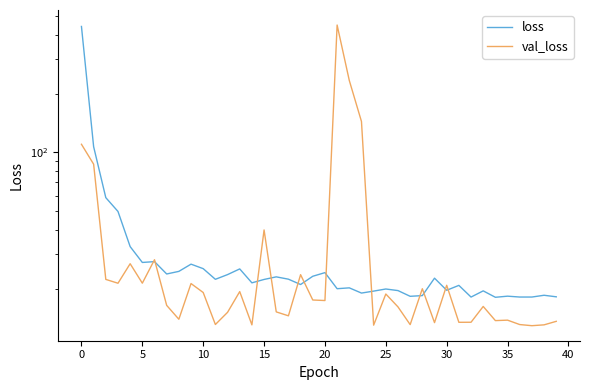

What is the difference between the maximum and second lowest values in the val_loss series?

436.8